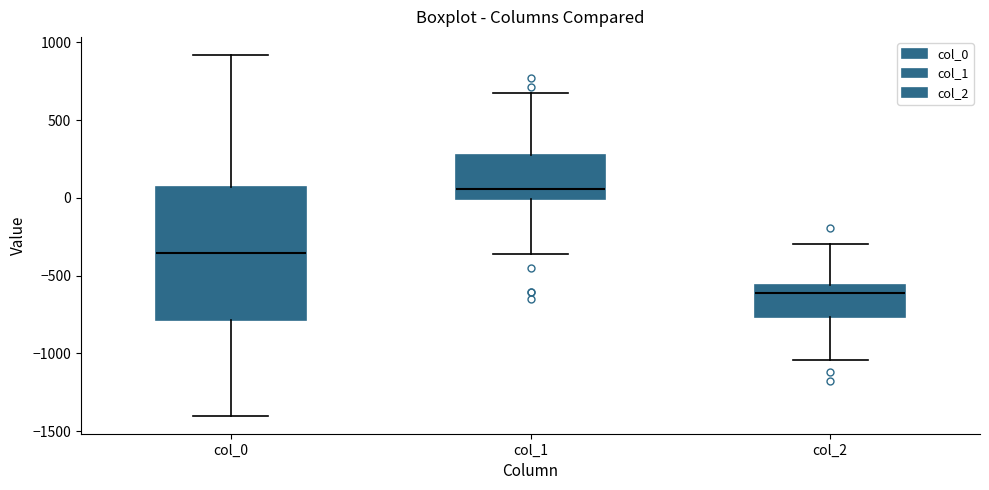

Where does the median line of the box for col_0 sit on the y-axis? The values are not printed on the chart, so give them approximately, as read against the axis.

-350